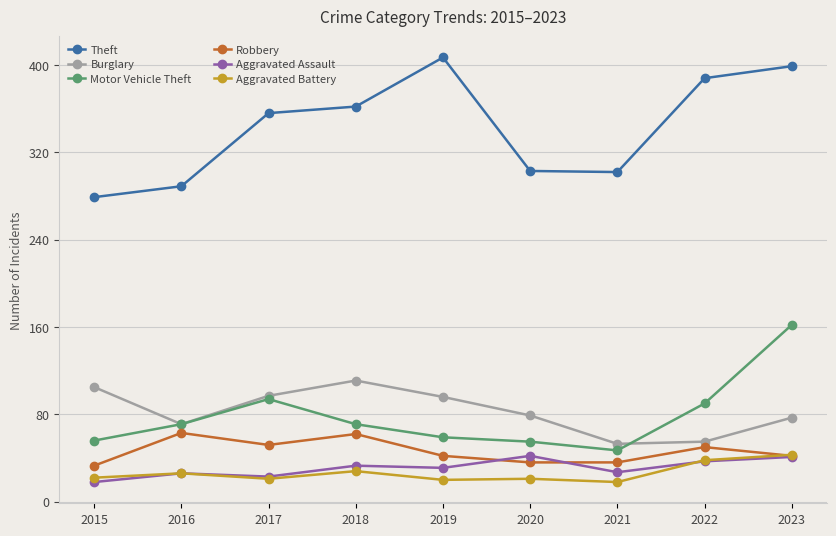

What is the lowest value of the Aggravated Battery series?

18